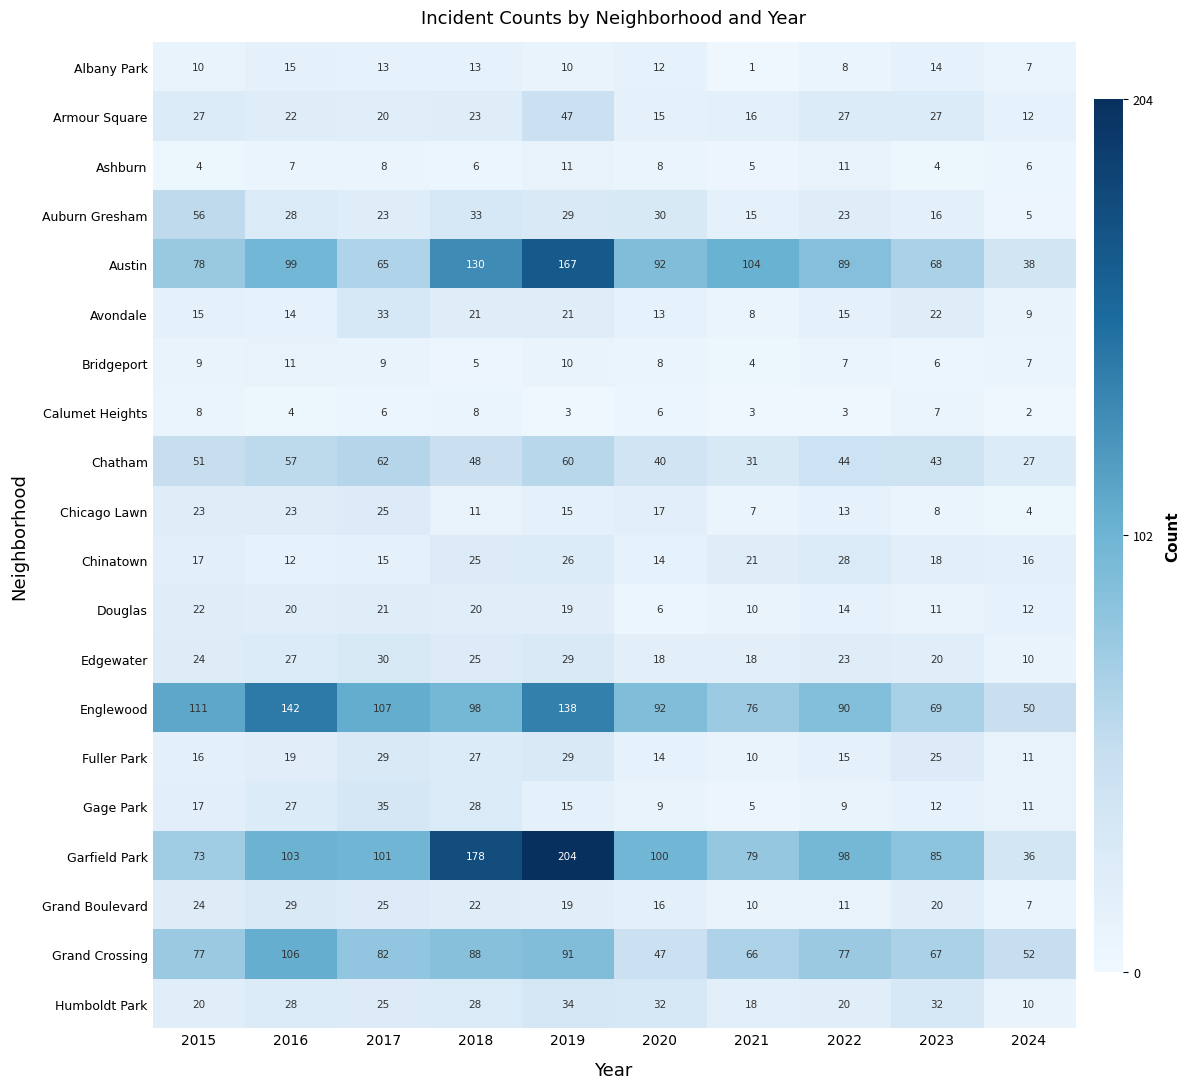

What is the lowest value of the Avondale series?

8